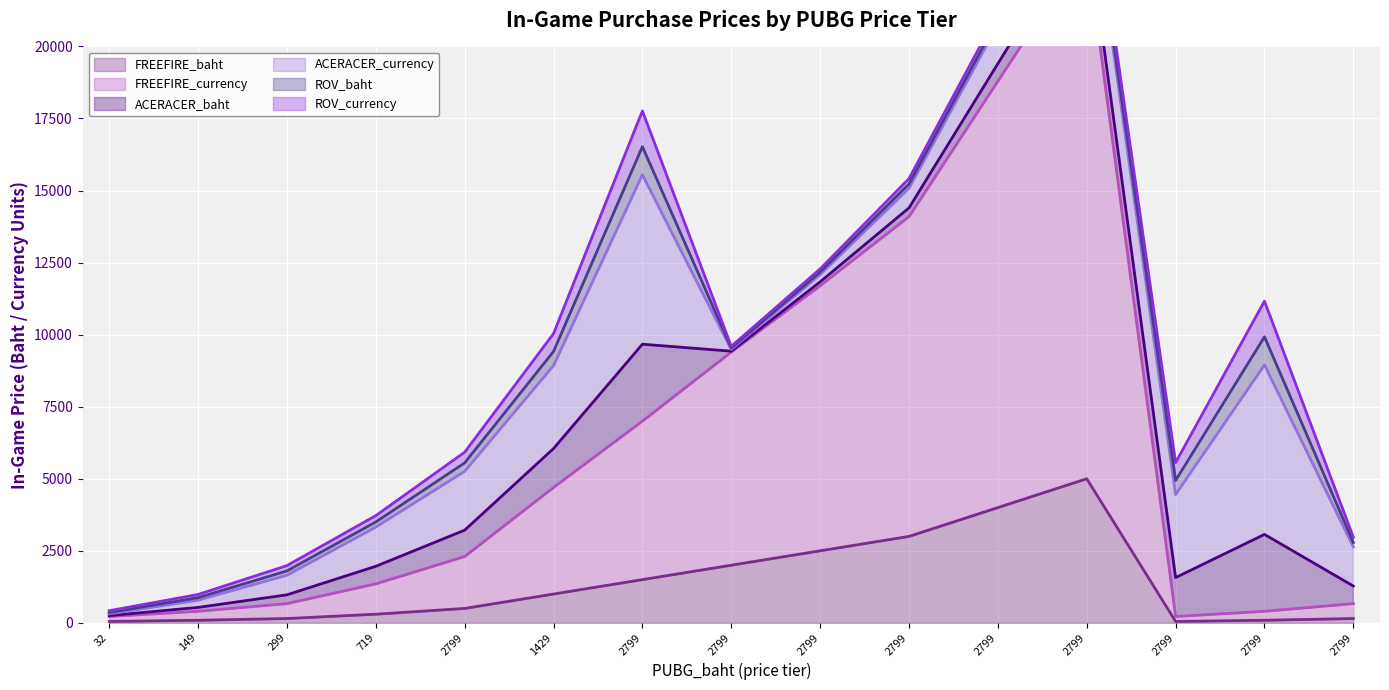

What are all the series names shown in the legend?

FREEFIRE_baht, FREEFIRE_currency, ACERACER_baht, ACERACER_currency, ROV_baht, ROV_currency